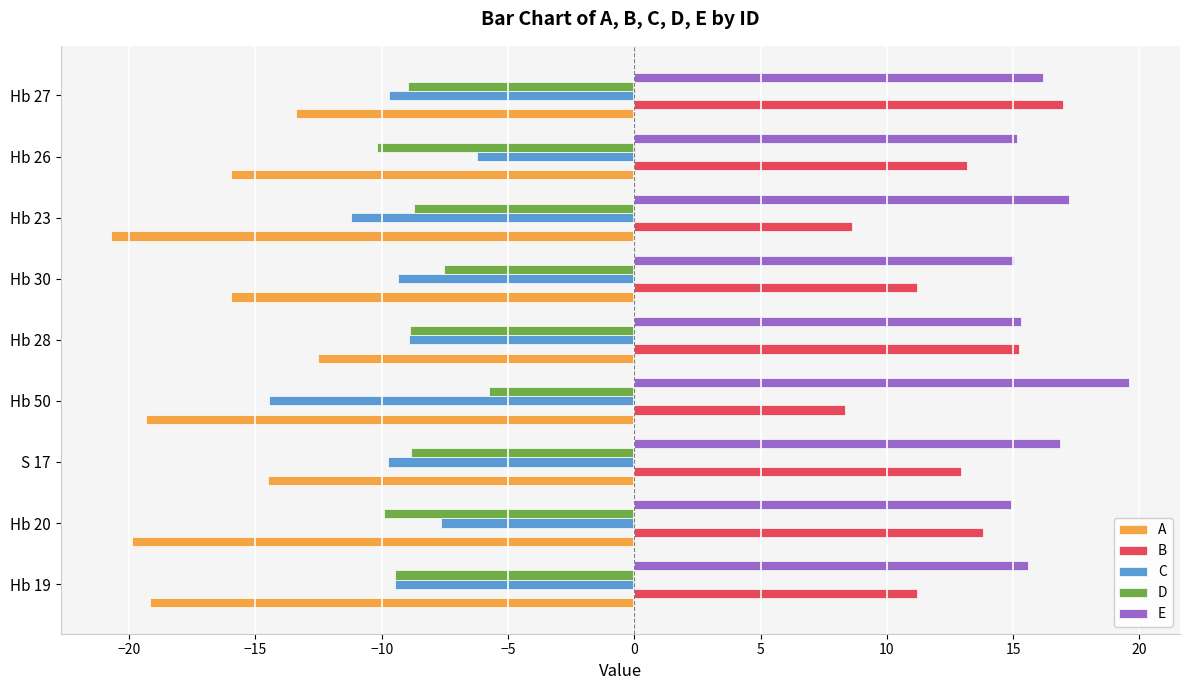

What is the minimum value for E?

14.9